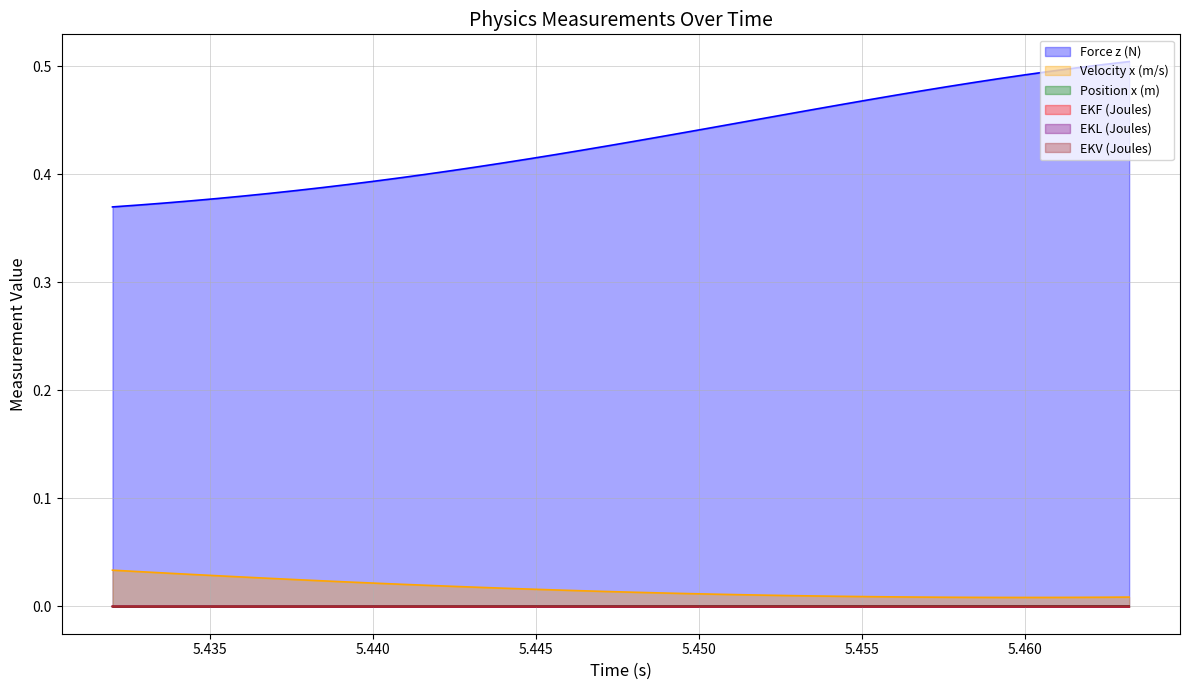

True or false: Force z (N) and EKV (Joules) cross at least once.

False